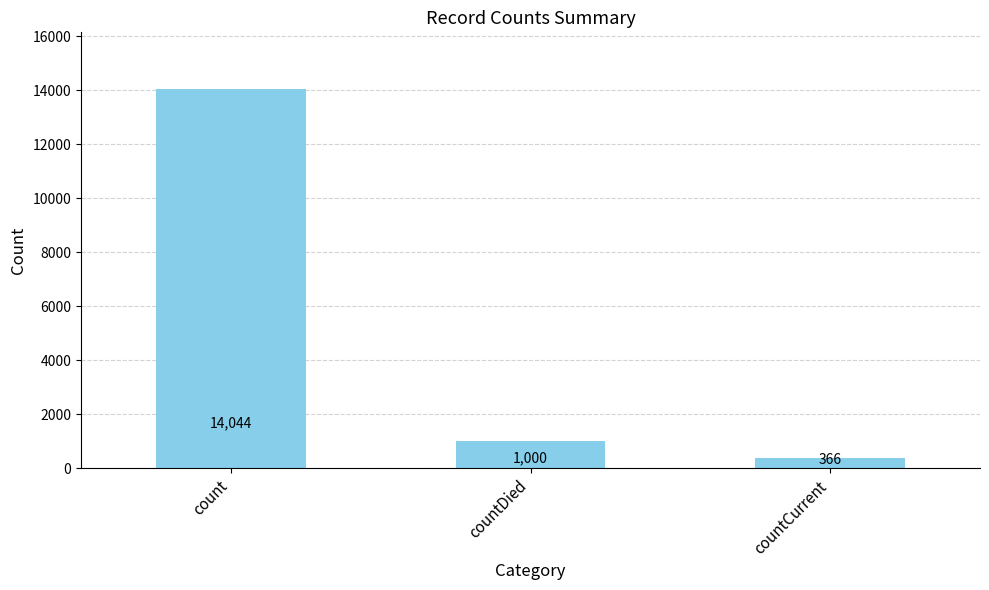

Does the chart contain stacked bars?

No